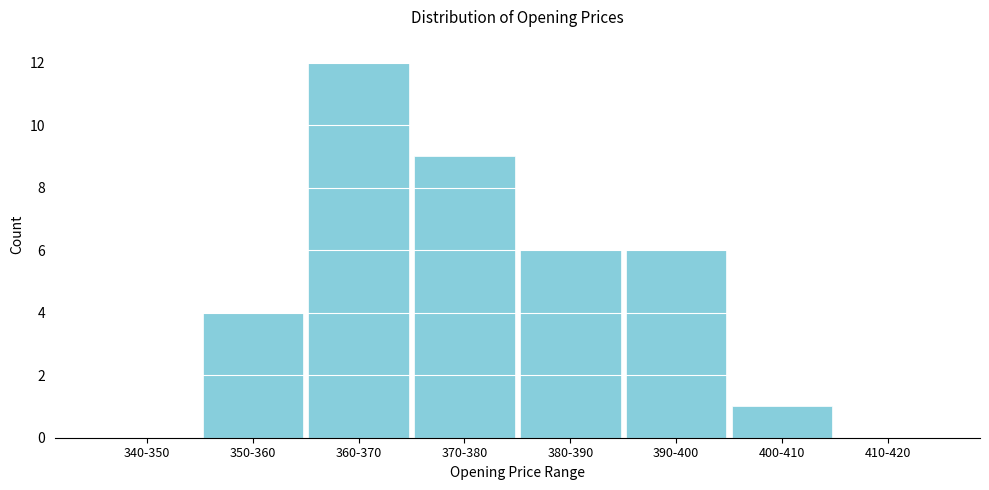

Reading right to left, what are all the values shown in this chart?

410-420=0	400-410=1	390-400=6	380-390=6	370-380=9	360-370=12	350-360=4	340-350=0